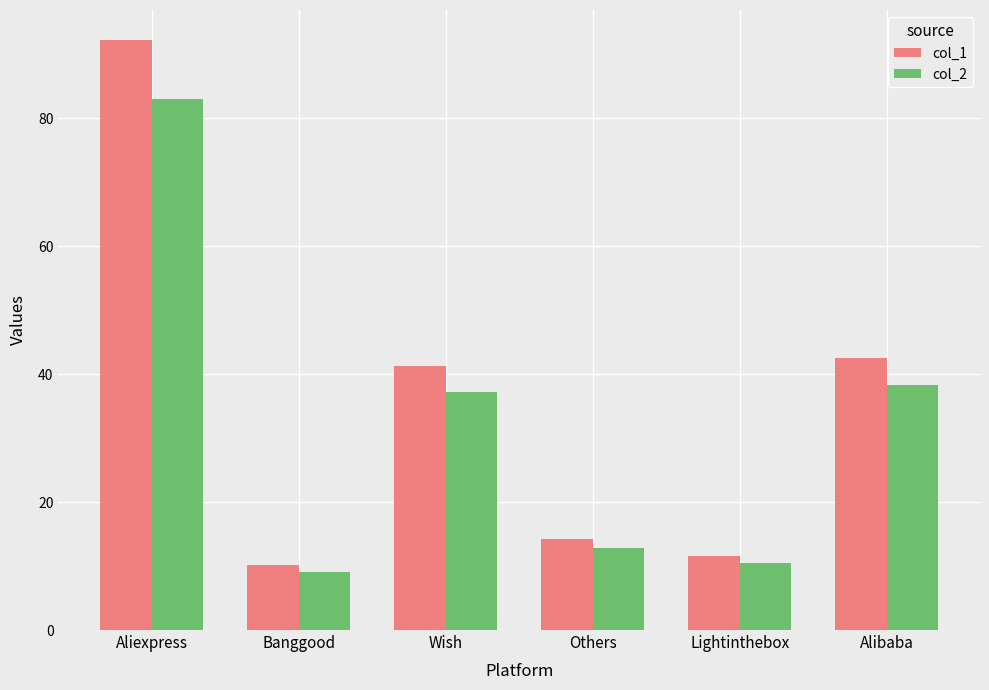

Rank the series by their maximum value, from lowest to highest.

col_2, col_1